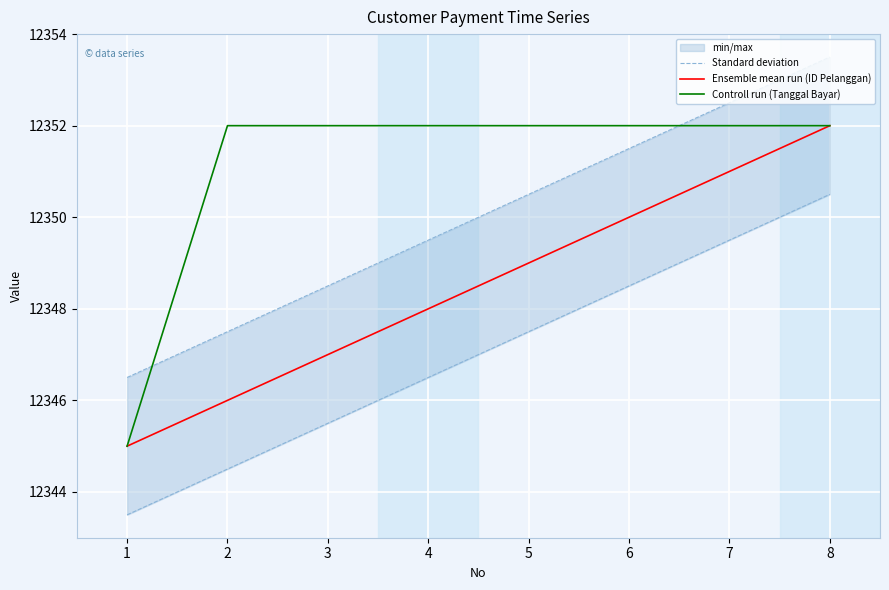

What is the difference between the maximum and second lowest values in the Standard deviation series?

6.0